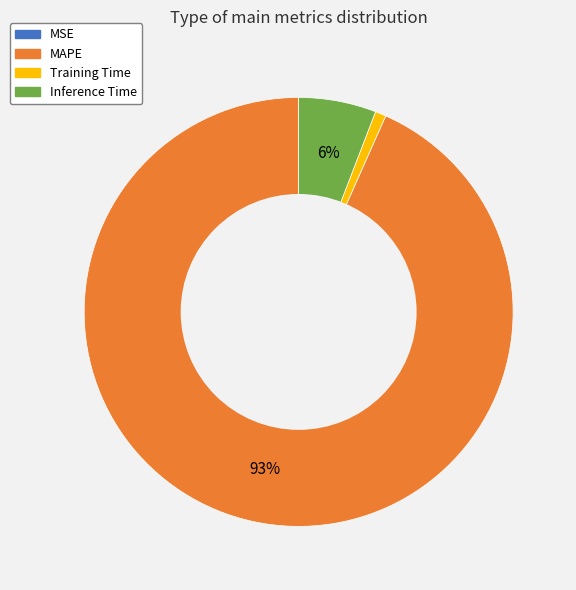

Is there any slice that represents more than half of the pie?

Yes